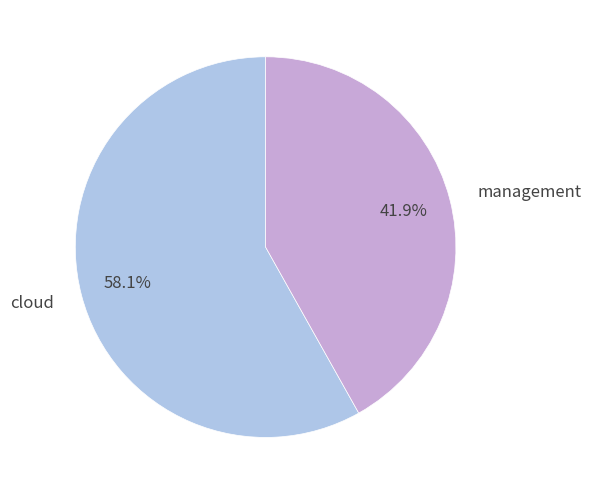

What is the ratio of the value at management to the value at cloud?

0.7